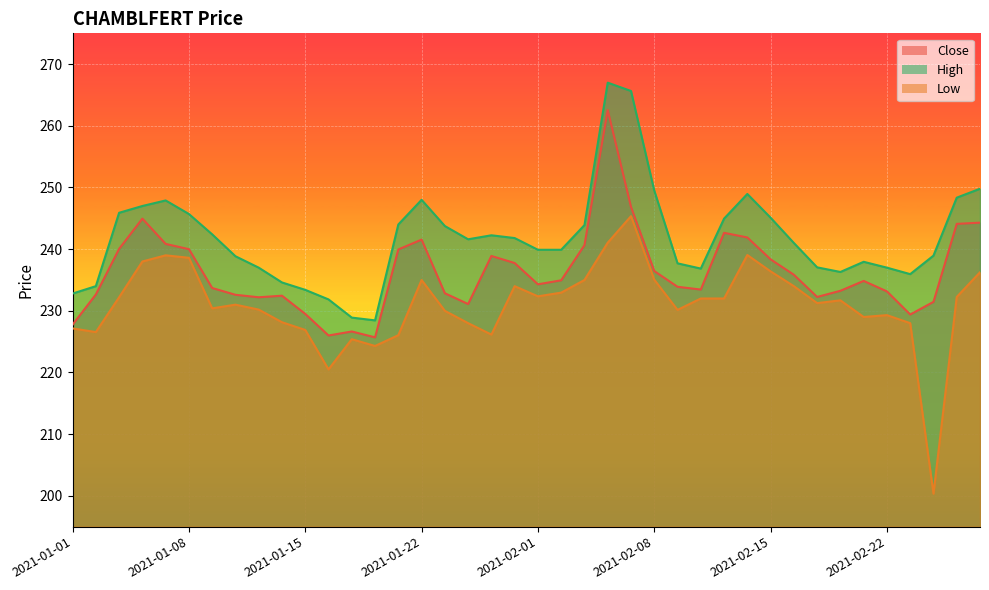

At which category does Close reach its first local peak?

2021-01-06